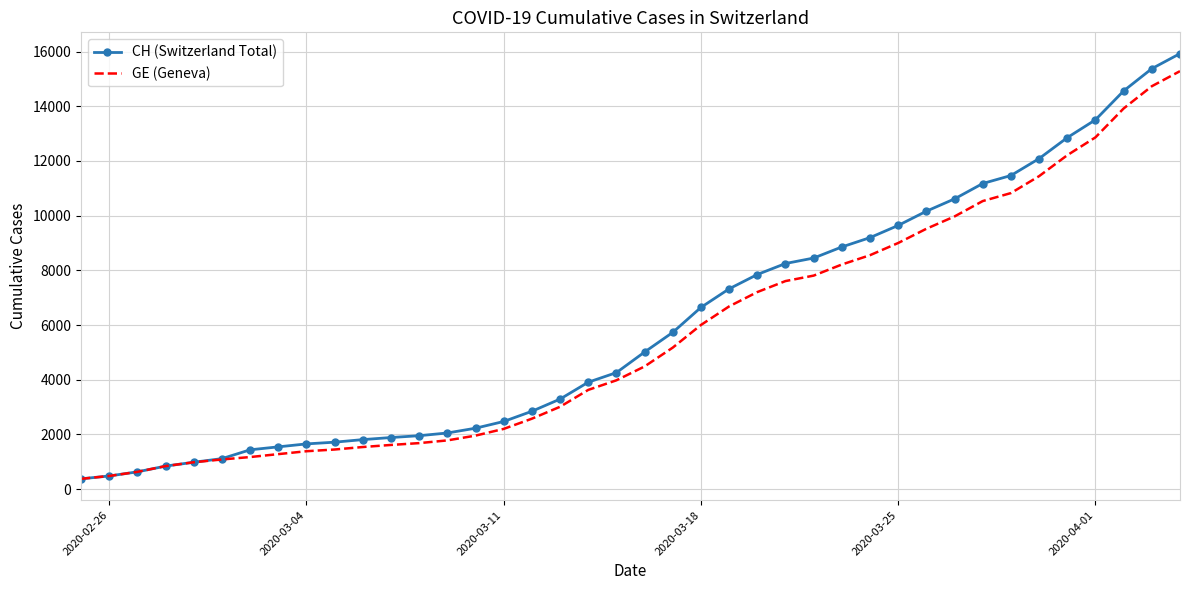

What is the minimum value shown in the chart?

375